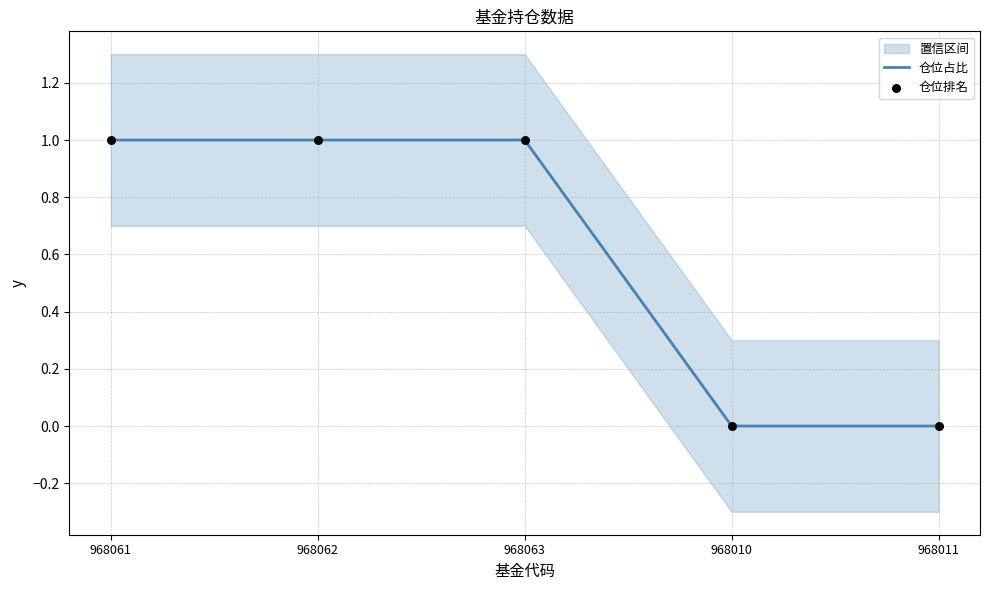

Which series has the largest total across all categories?

仓位占比